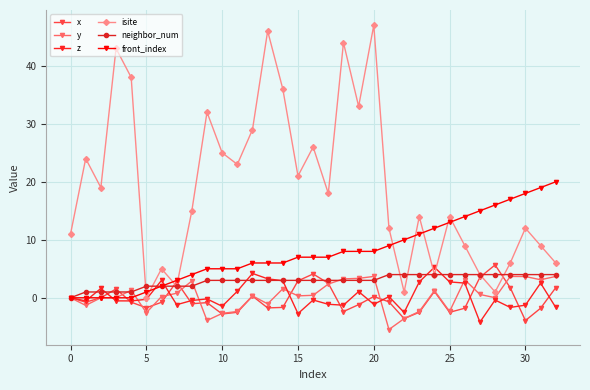

True or false: y and x cross at least once.

True